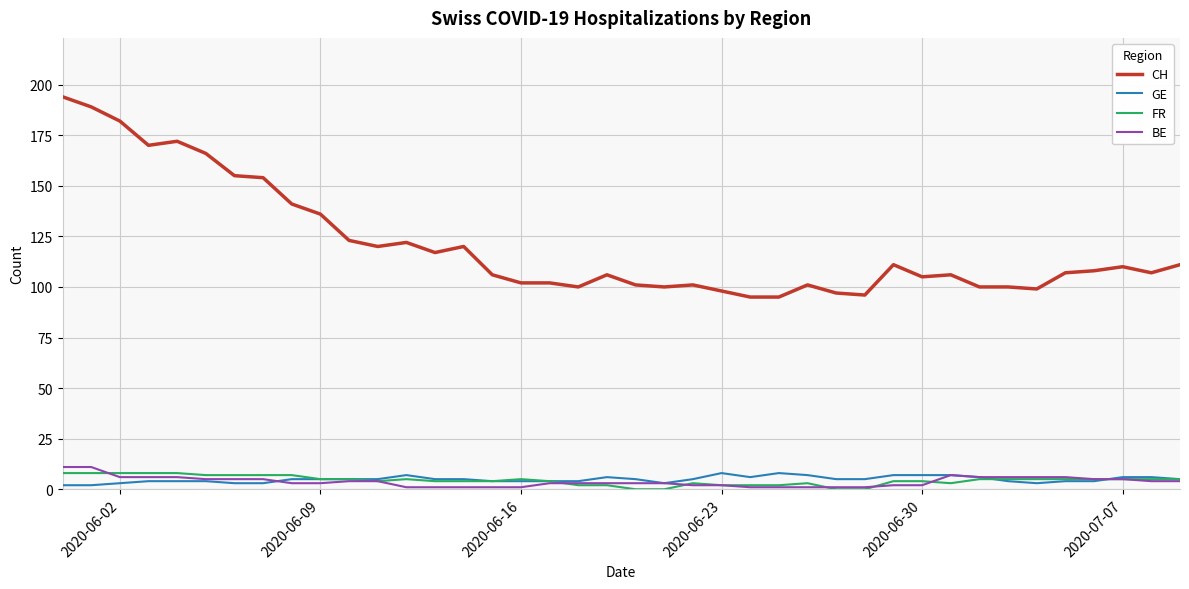

What is the lowest value of the CH series?

95